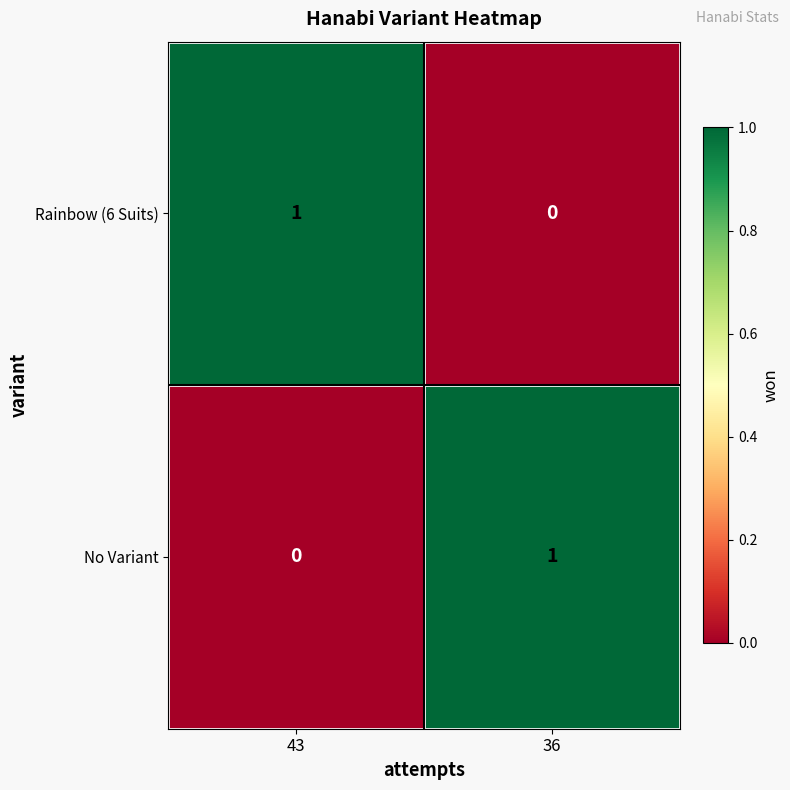

Is the value of Rainbow (6 Suits) at 36 greater than the value of No Variant at 36?

No